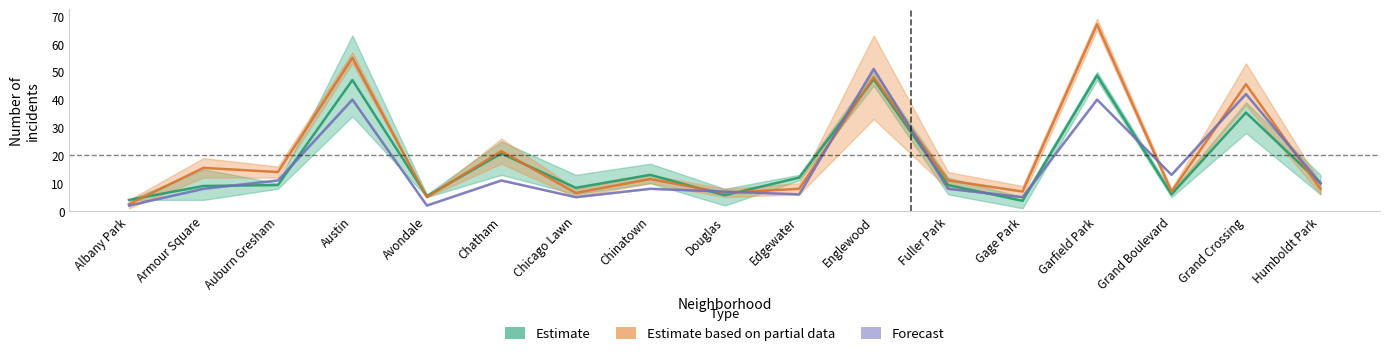

What is the value of the Forecast point at the 7th from the left?

5.0